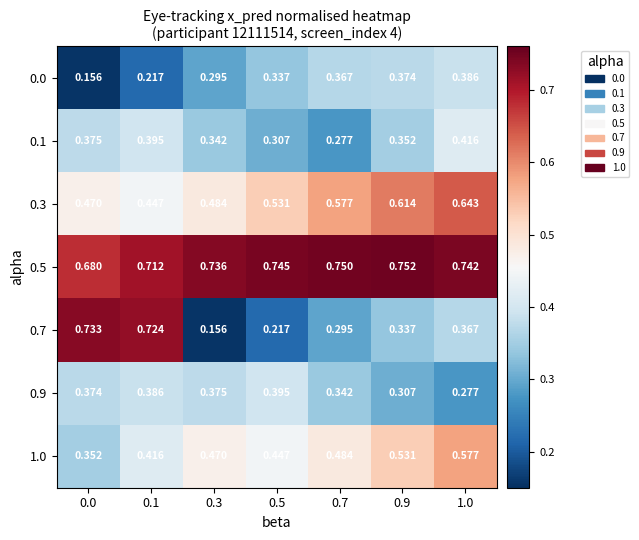

Is the value of 0.7 at 0.3 greater than the value of 0.0 at 1.0?

No